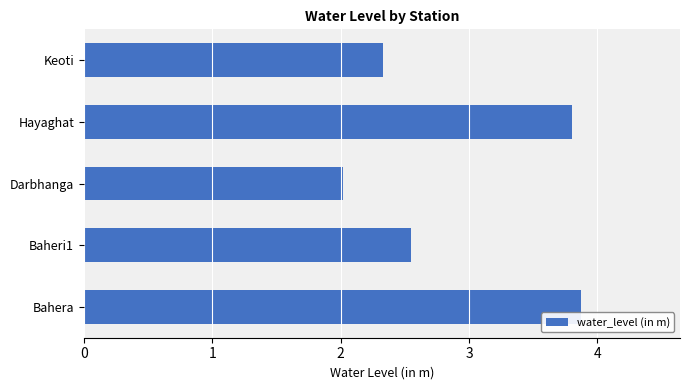

The value at Darbhanga is 2.0. True or false?

True